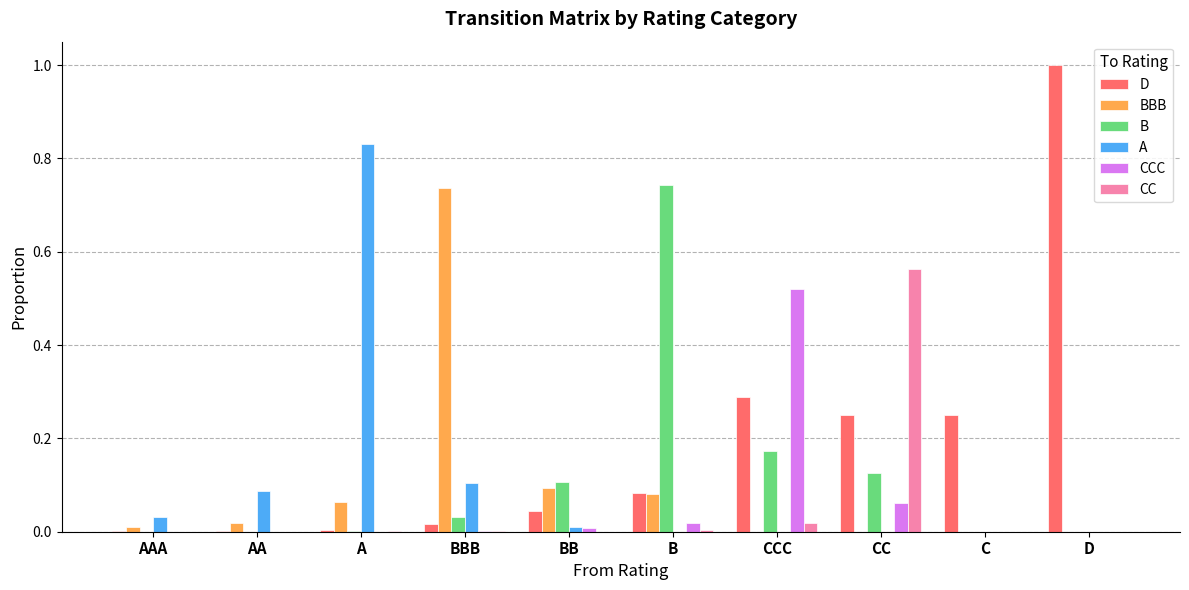

How many categories are shown in the chart?

10